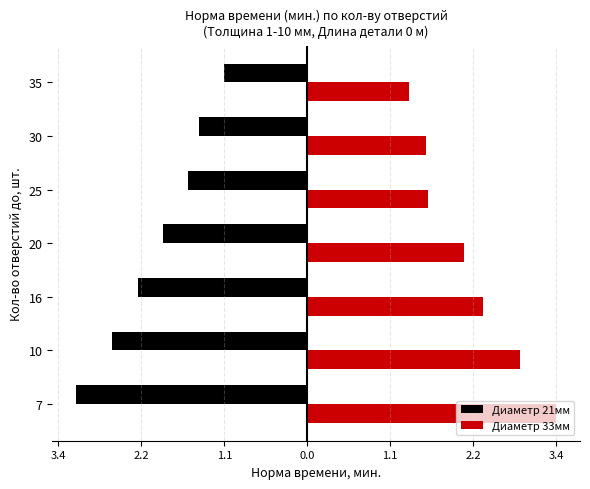

Which series has the largest total across all categories?

Диаметр 33мм